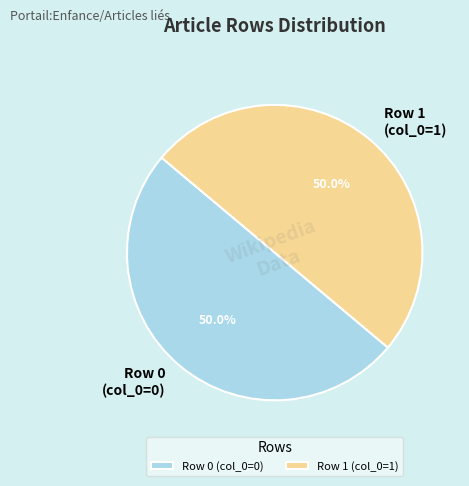

Combined, do Row 0 (col_0=0) and Row 1 (col_0=1) account for over 50%?

Yes